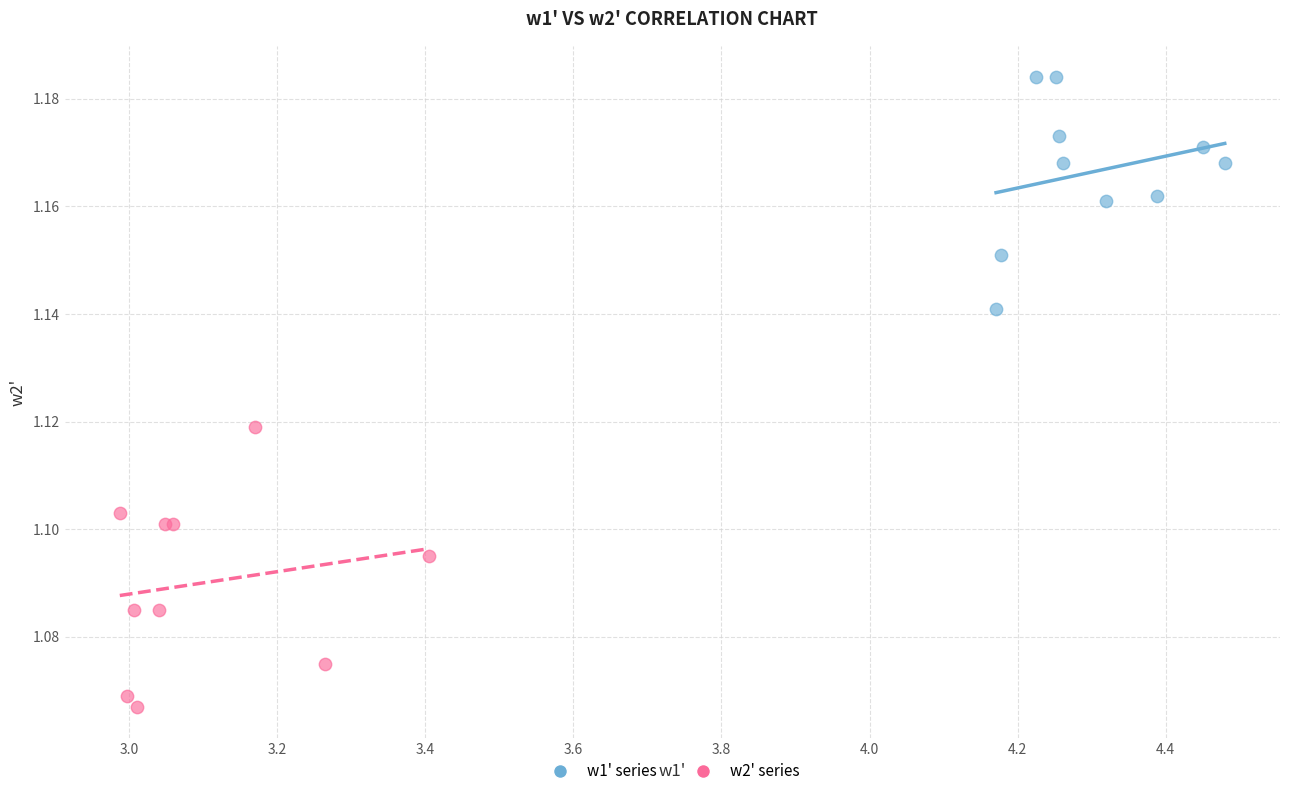

Which series reaches the maximum Y coordinate?

w1' series